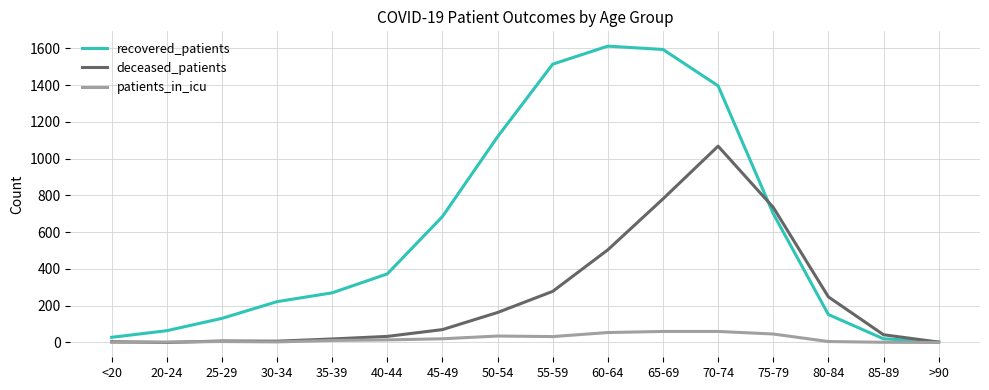

Is the value of patients_in_icu at 50-54 greater than the value of deceased_patients at 70-74?

No